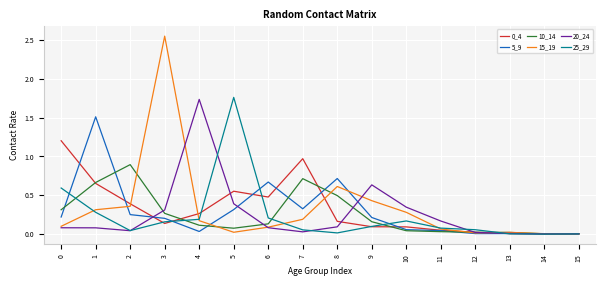

Which series has the largest range (max minus min)?

15_19